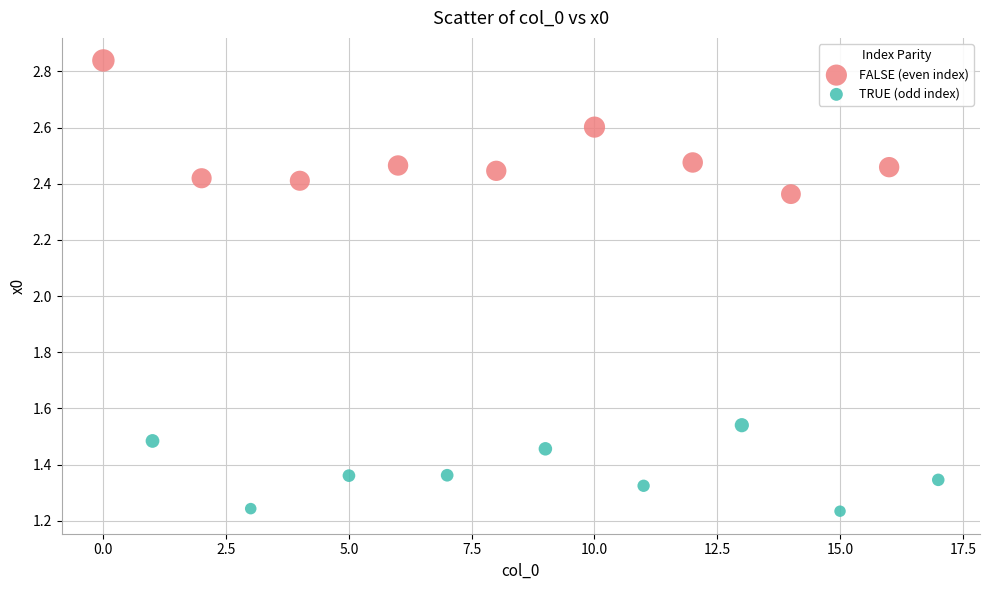

Which series has the widest spread of Y values?

FALSE (even index)